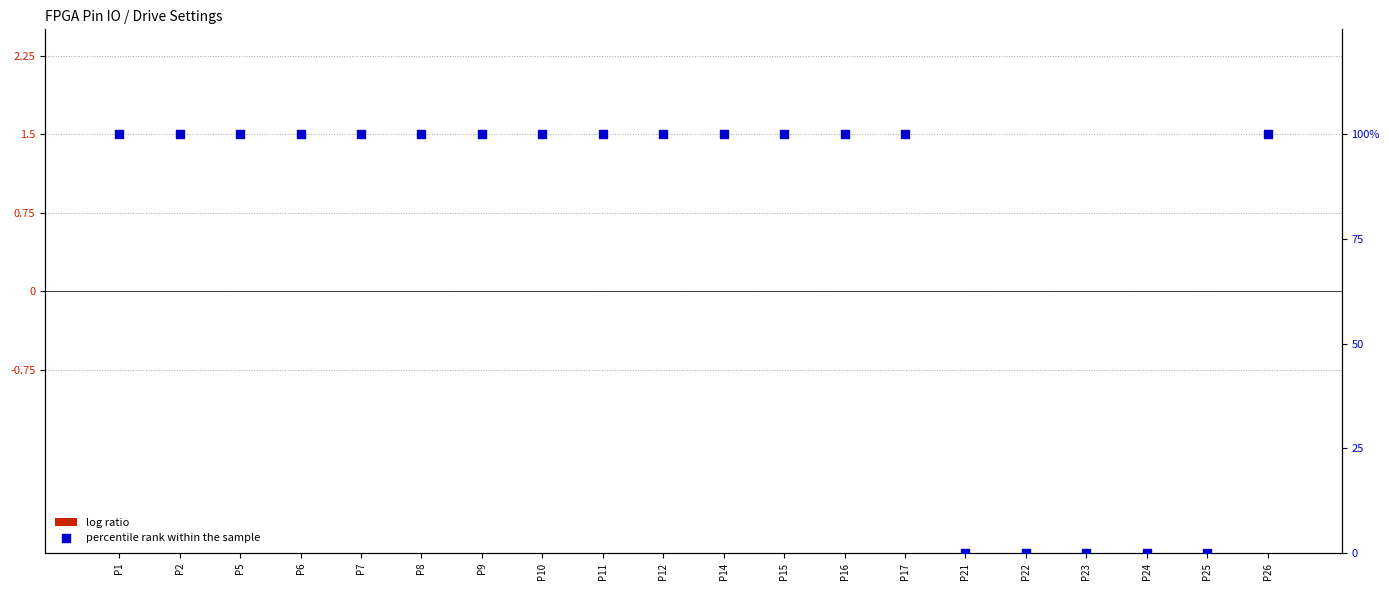

What are all the series names shown in the legend?

log ratio, percentile rank within the sample